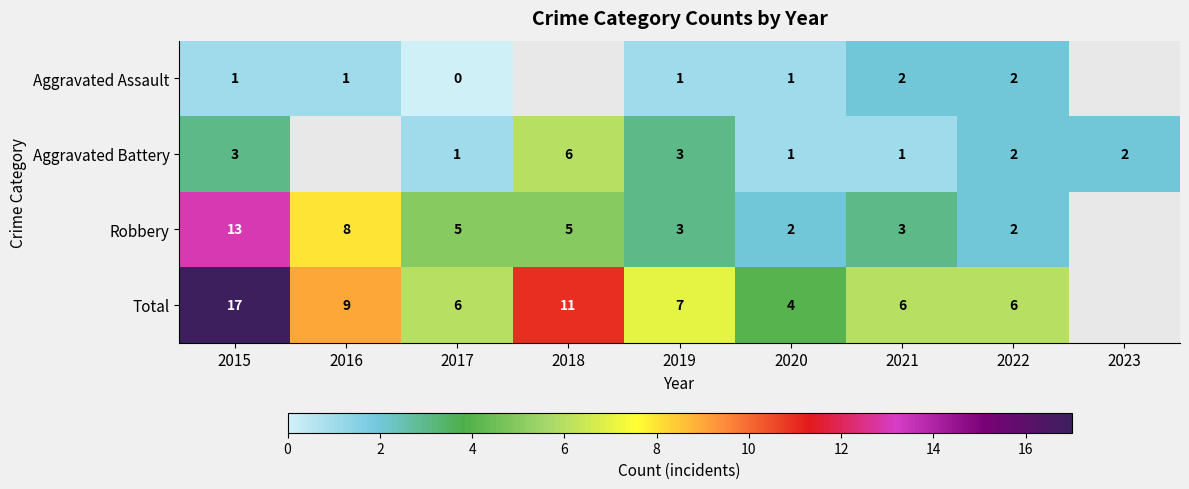

Is the value of Aggravated Battery at 2017 greater than the value of Robbery at 2022?

No